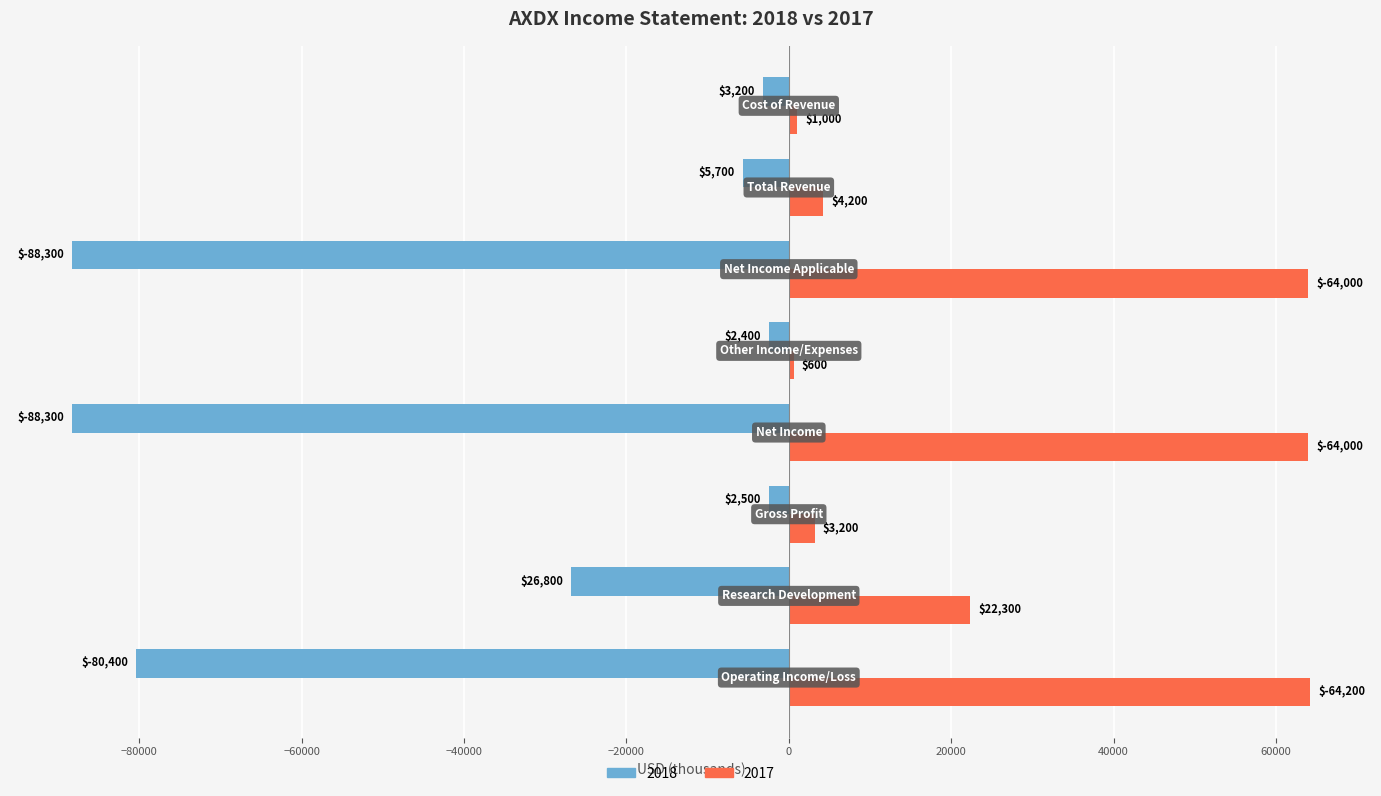

Which series has the largest total across all categories?

2017